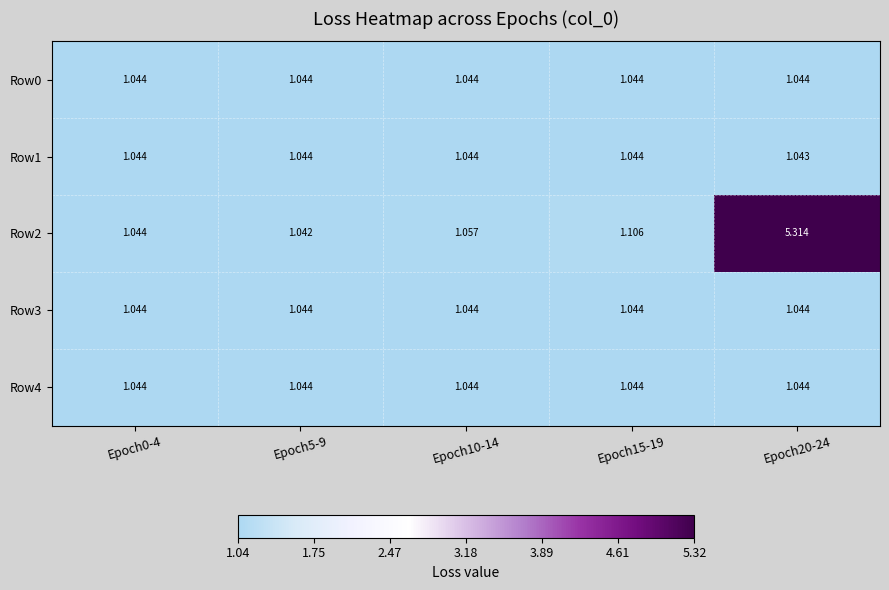

Which series has the largest total across all categories?

Row2